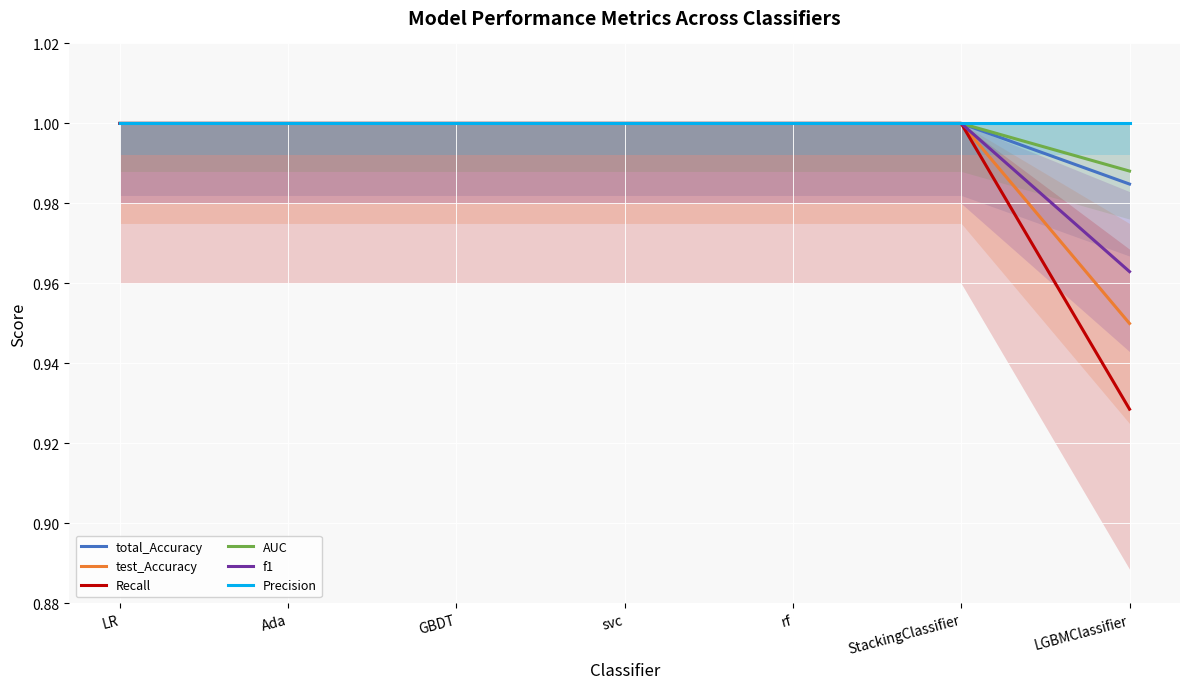

The value of f1 at StackingClassifier is 1.0. True or false?

True